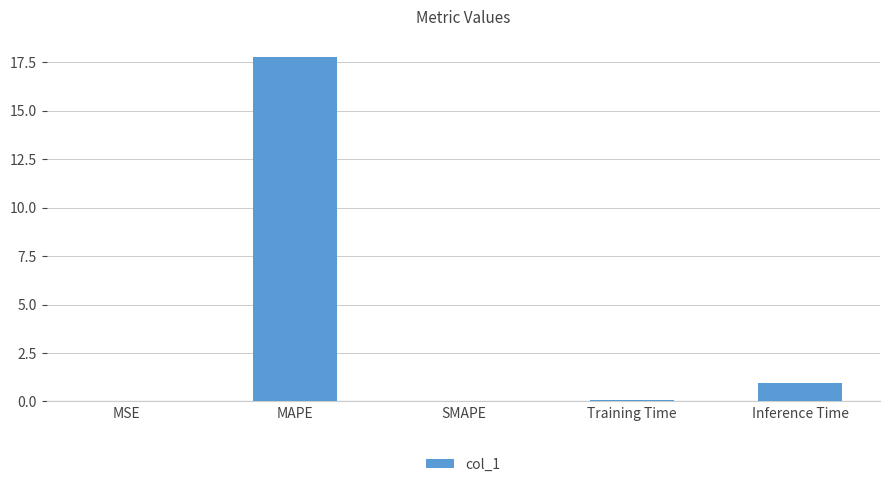

Between Inference Time and MSE, which is larger?

Inference Time